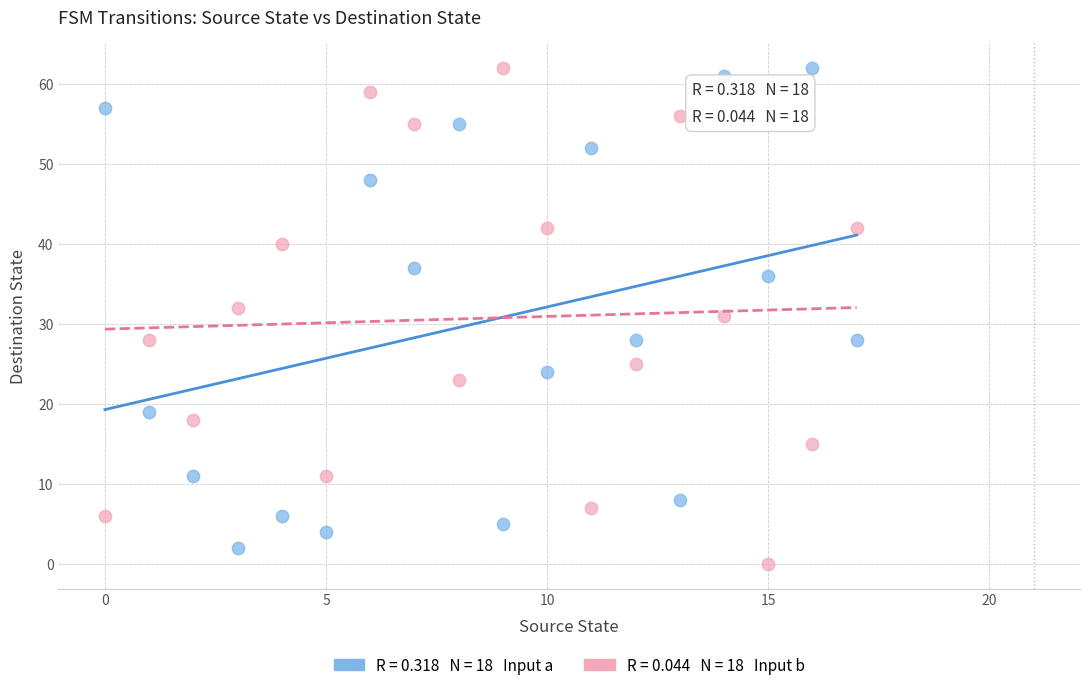

Across all data points, what is the range of Y values (max minus min)?

62